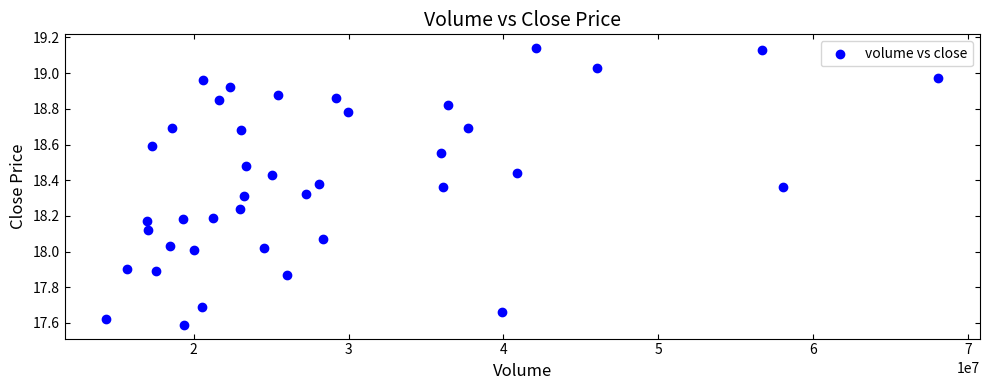

What is the range of X values (max minus min)?

53761190.3